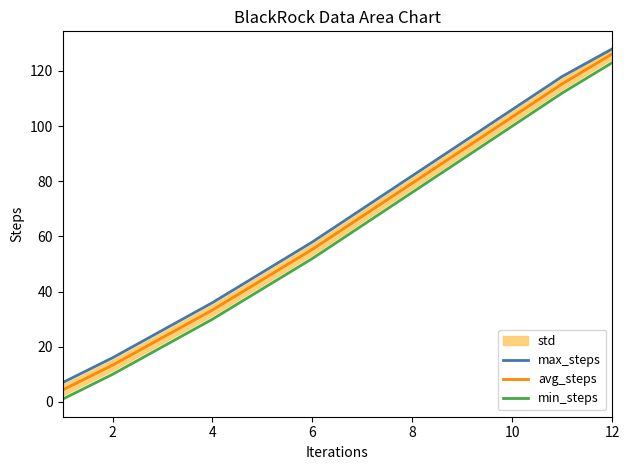

Which category has the highest value in the max_steps series?

12